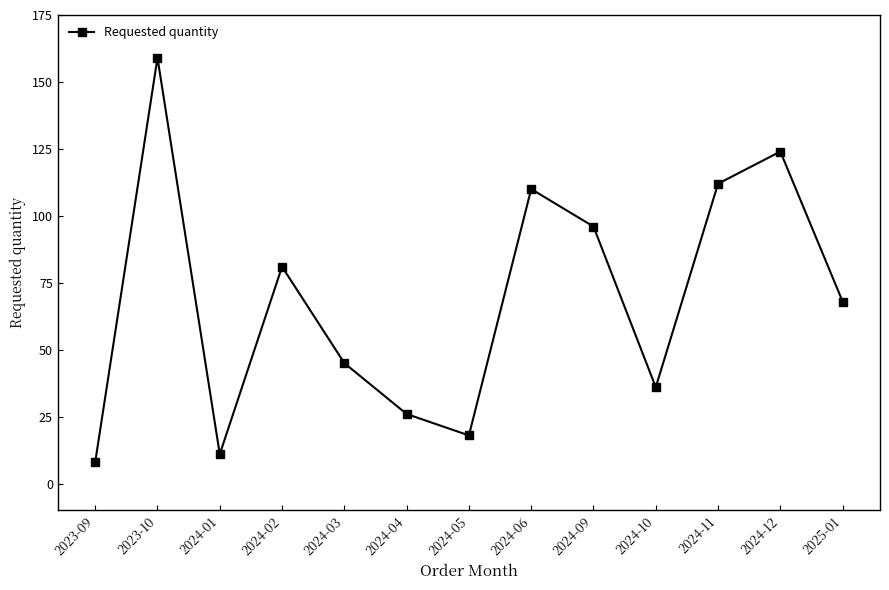

What is the difference between the second highest and second lowest values?

113